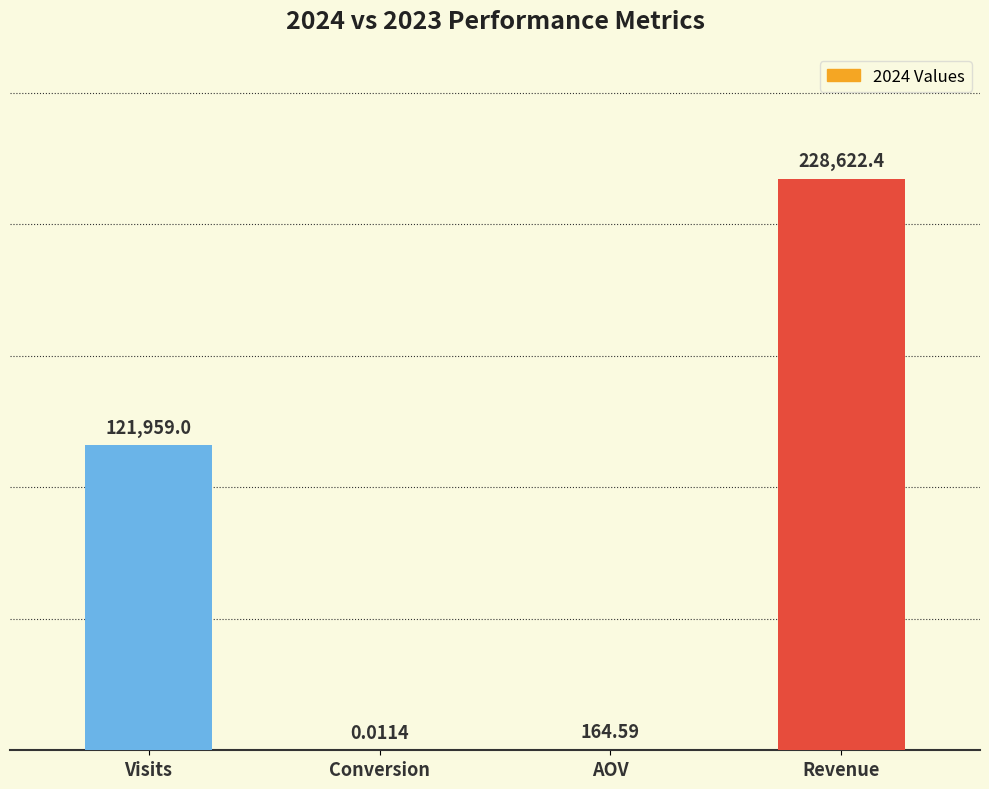

At which label is the value closest to 114311?

Visits